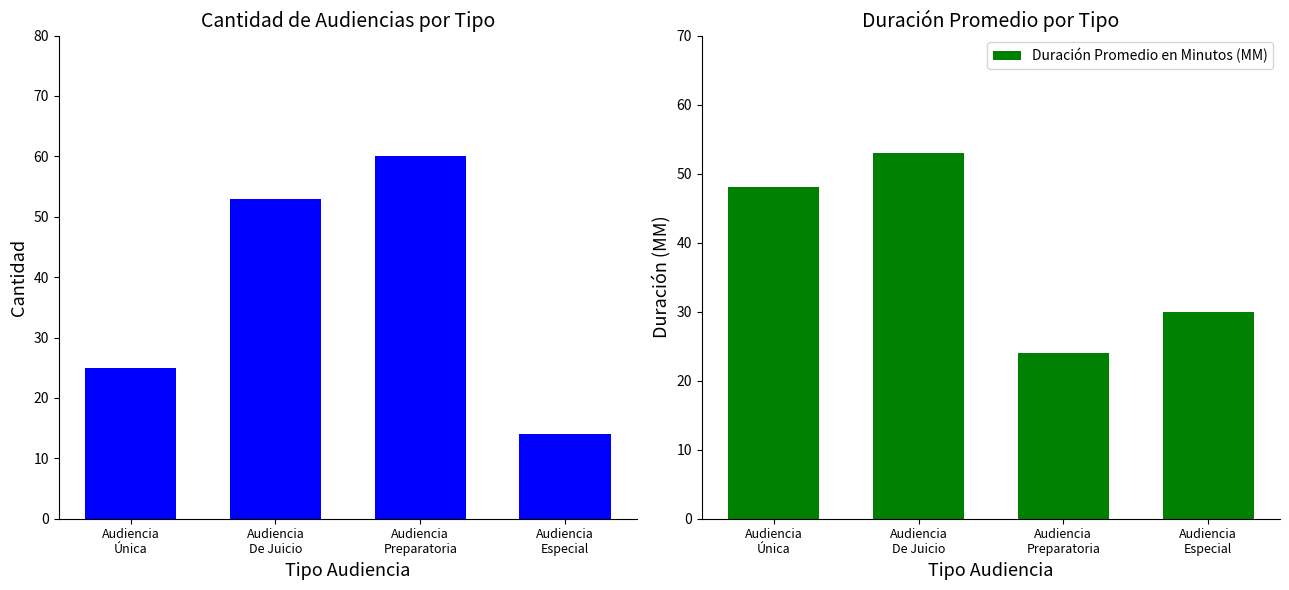

Where does the Duración Promedio en Minutos (MM) series first go above 48?

Audiencia
De Juicio